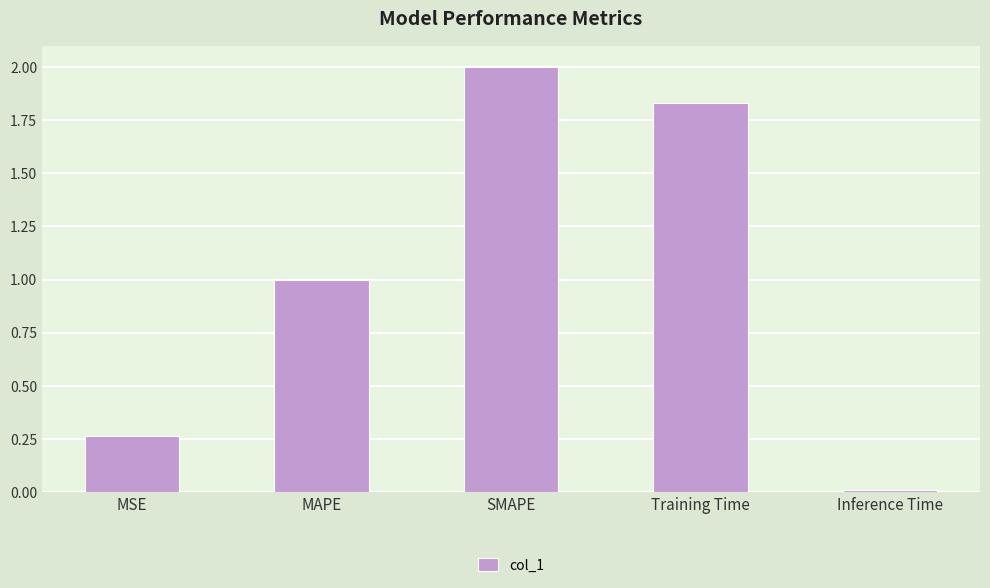

What is the change in value from MSE to Inference Time?

-0.3